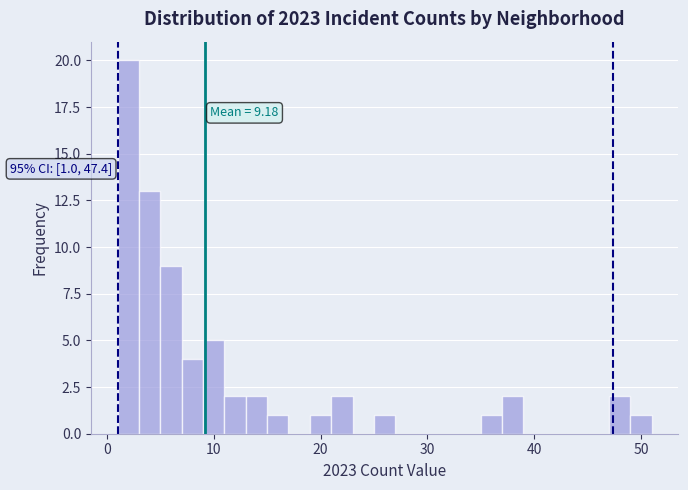

Read against the x-axis, roughly where is the centre of the tallest bar?

2